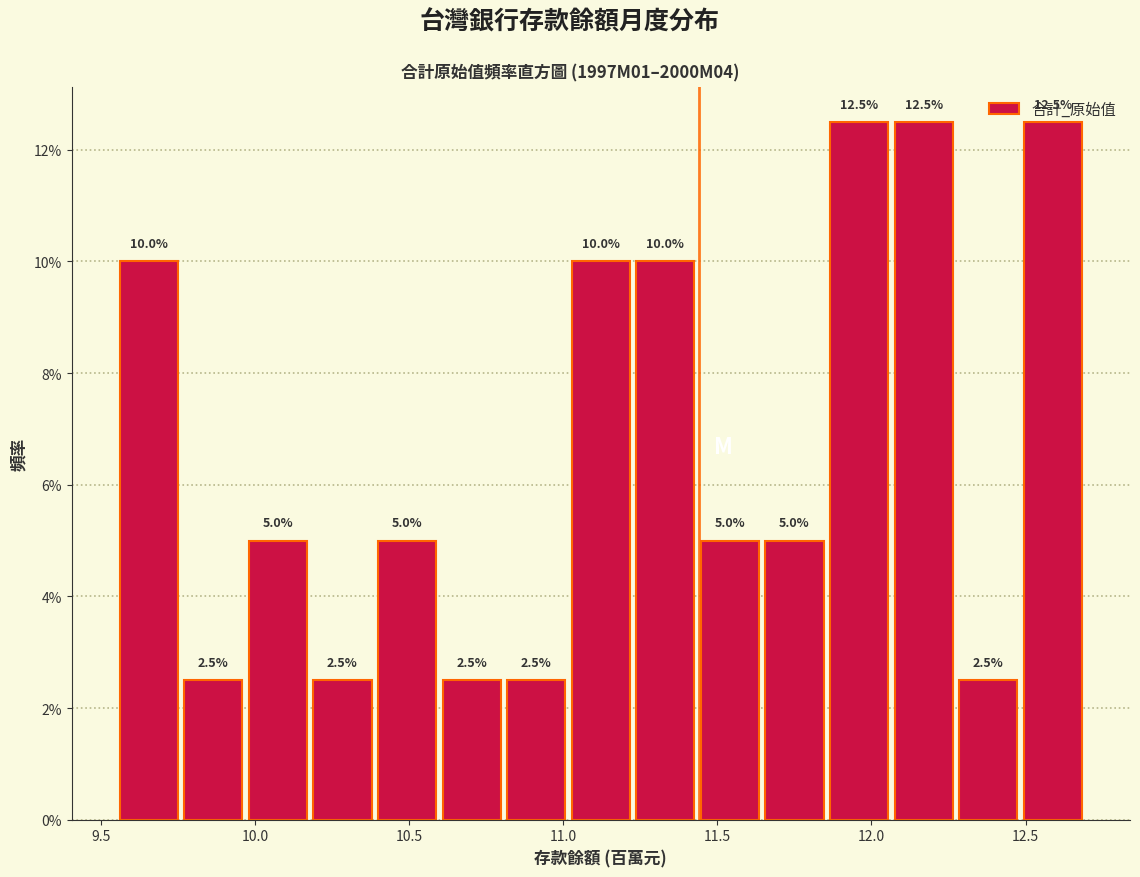

Reading left to right, list every bar in this chart as the range it spans on the x-axis followed by its height. The bar edges are not printed on the chart, so give them approximately, as read against the axis.

9.55 to 9.75: 10.0
9.75 to 10.00: 2.5
10.00 to 10.20: 5.0
10.20 to 10.40: 2.5
10.40 to 10.60: 5.0
10.60 to 10.80: 2.5
10.80 to 11.05: 2.5
11.05 to 11.25: 10.0
11.25 to 11.45: 10.0
11.45 to 11.65: 5.0
11.65 to 11.85: 5.0
11.85 to 12.10: 12.5
12.10 to 12.30: 12.5
12.30 to 12.50: 2.5
12.50 to 12.70: 12.5